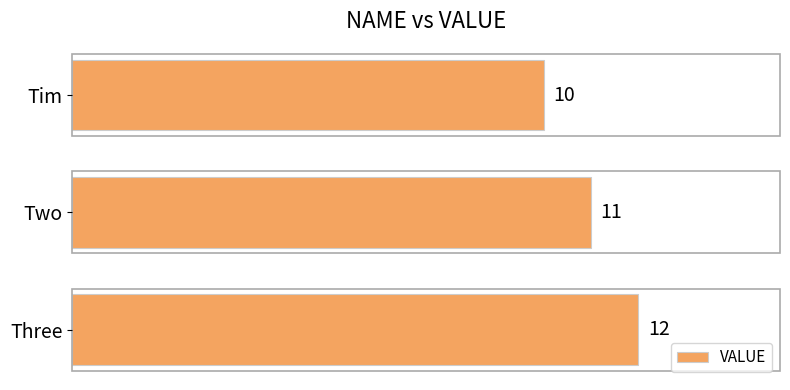

The value at Three is 20. True or false?

False